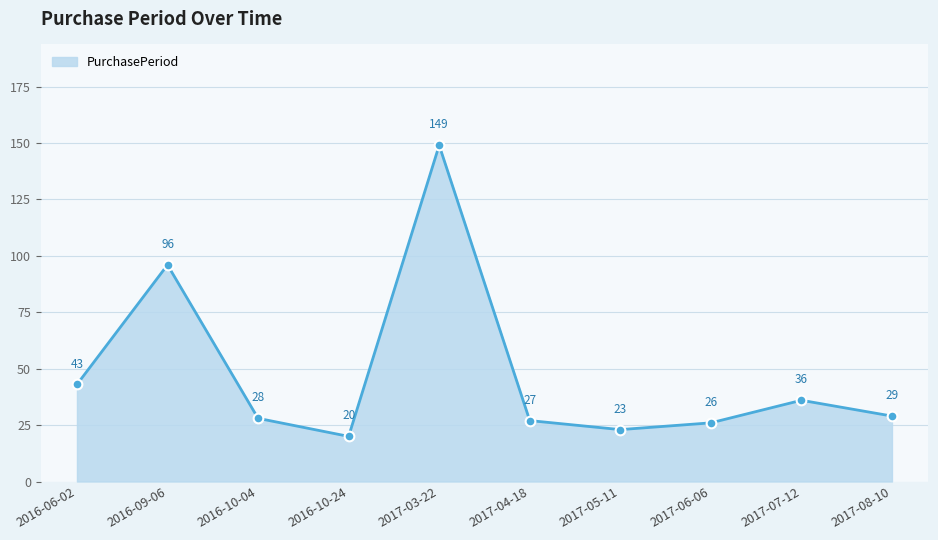

Reading right to left, extract all data points from this chart.

29	36	26	23	27	149	20	28	96	43